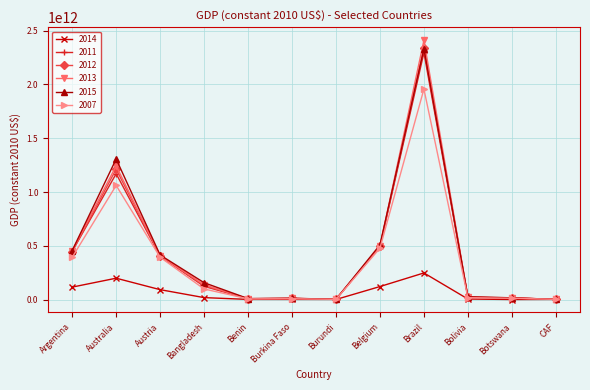

At which category is the sum across all series the highest?

Brazil